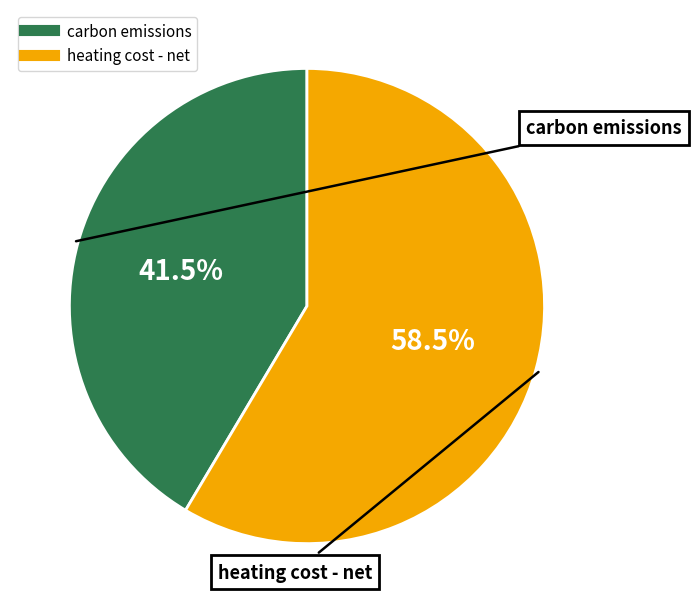

Which has a higher value, carbon emissions or heating cost - net?

heating cost - net